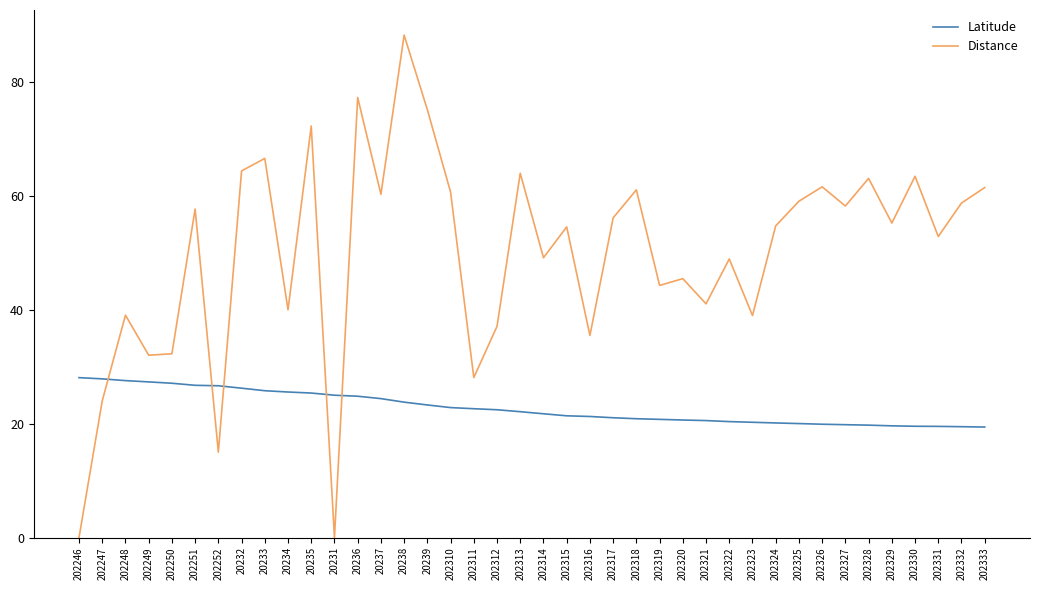

Which series ends up on top after the final intersection of Distance and Latitude?

Distance